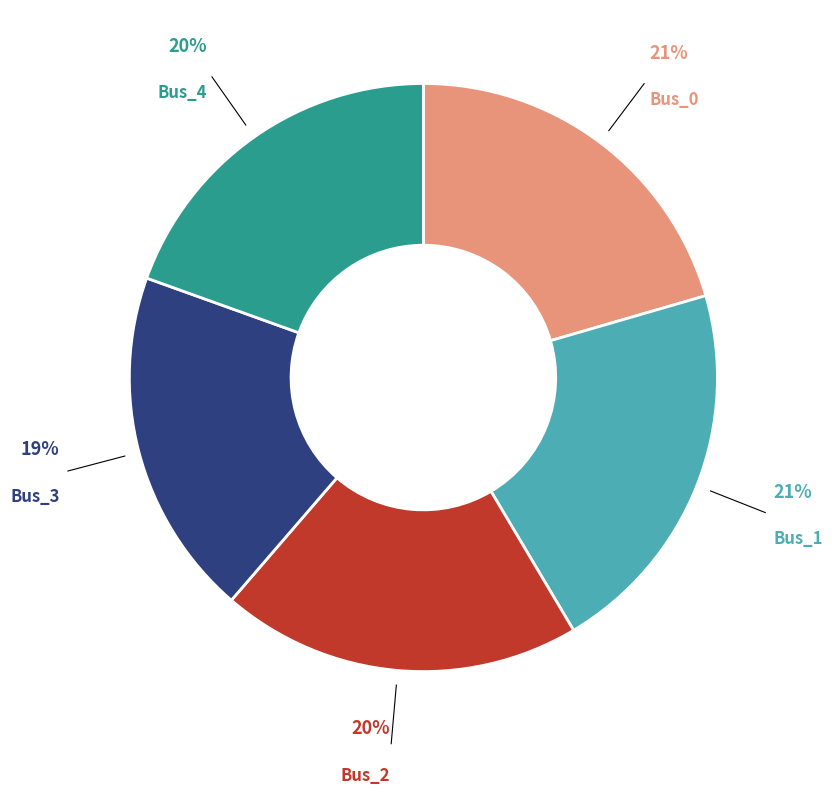

To the nearest percent, what is the average slice percentage?

20%